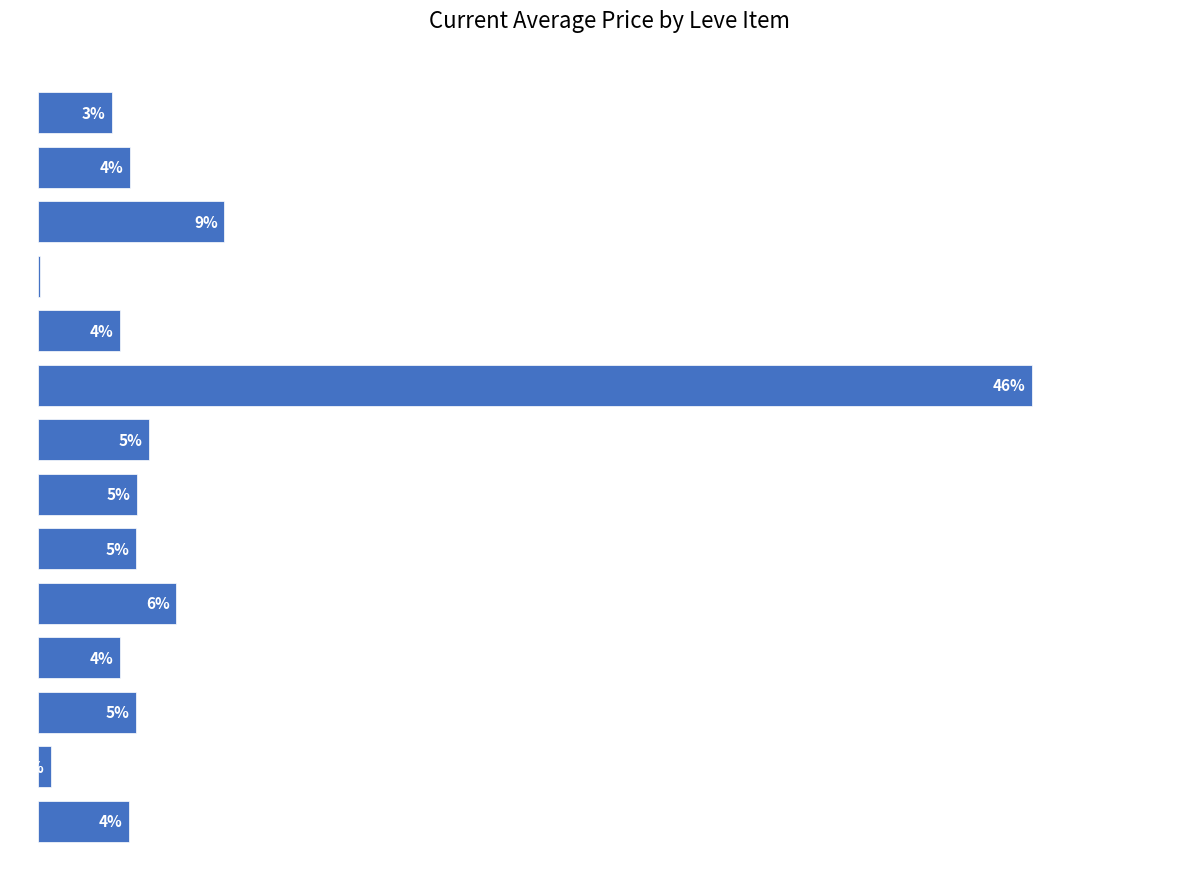

Are the bars horizontal?

Yes